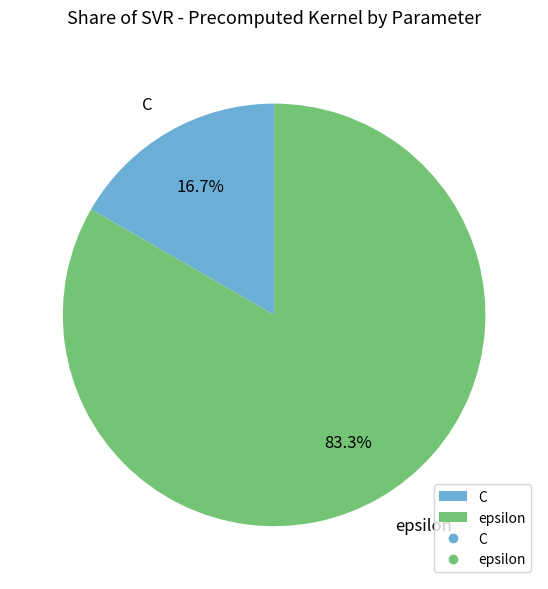

To the nearest percent, what is the difference between the epsilon and C slice percentages?

67%